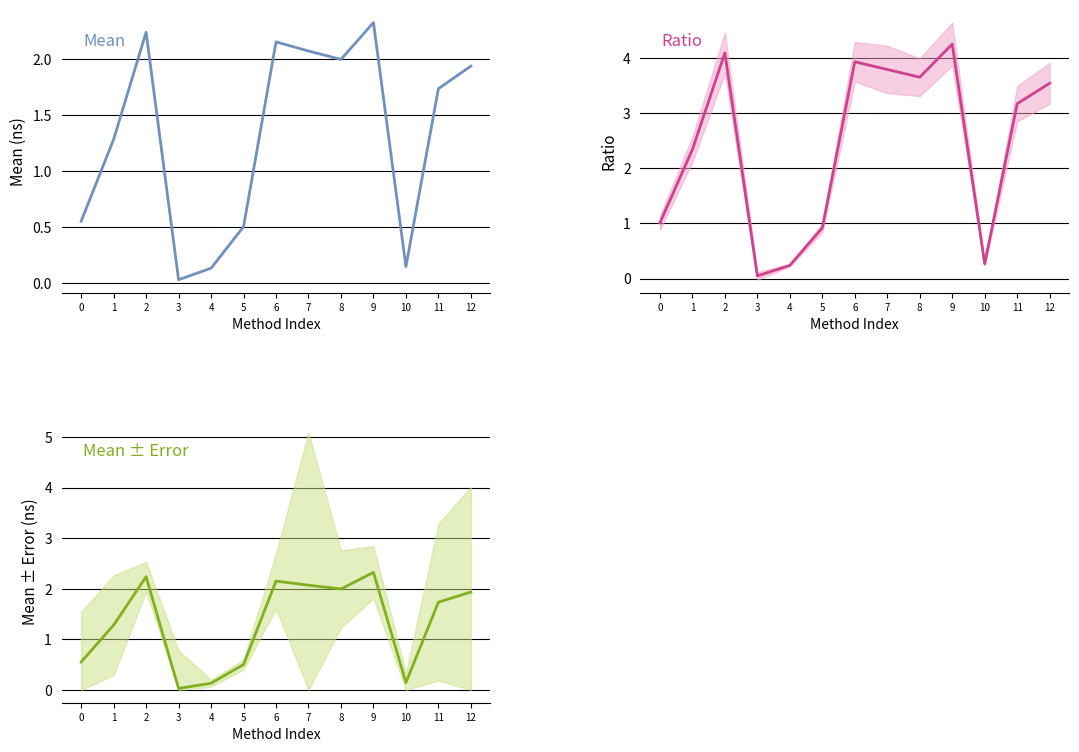

True or false: Mean (ns) and Mean ± Error cross at least once.

False